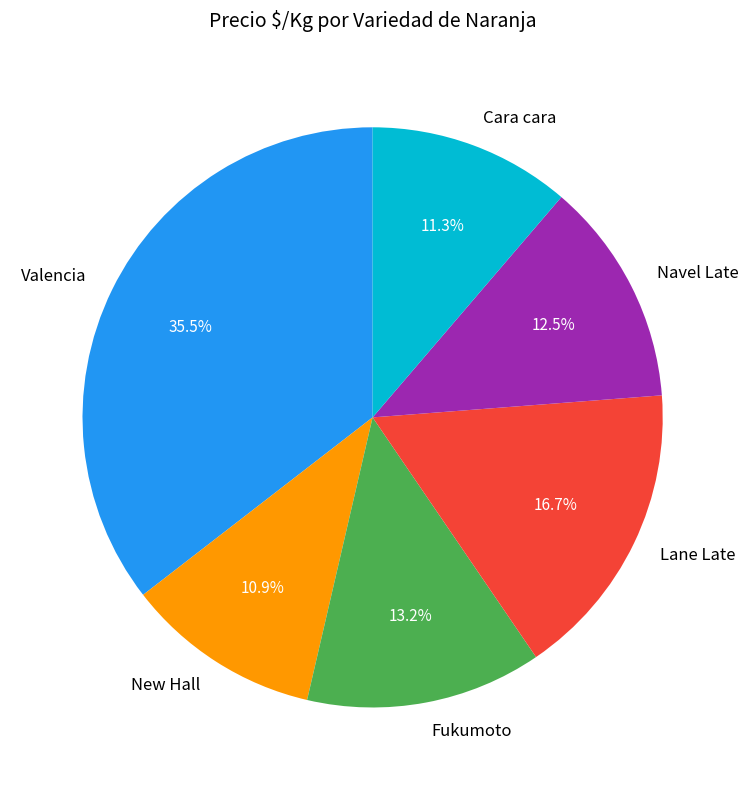

How many segments does this pie chart have?

6